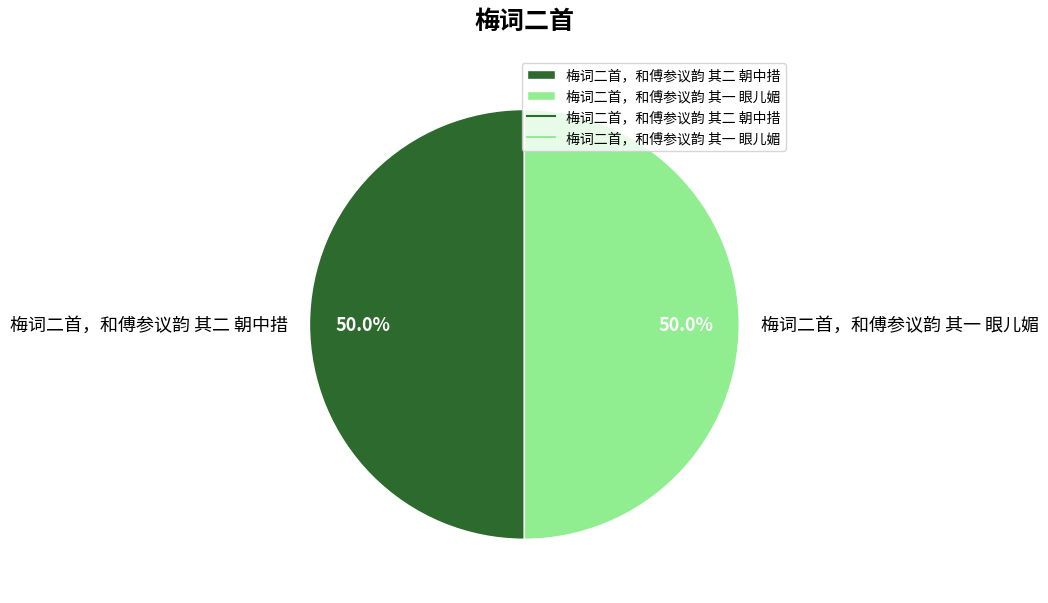

Do 梅词二首，和傅参议韵 其一 眼儿媚 and 梅词二首，和傅参议韵 其二 朝中措 together represent more than half of the pie?

Yes